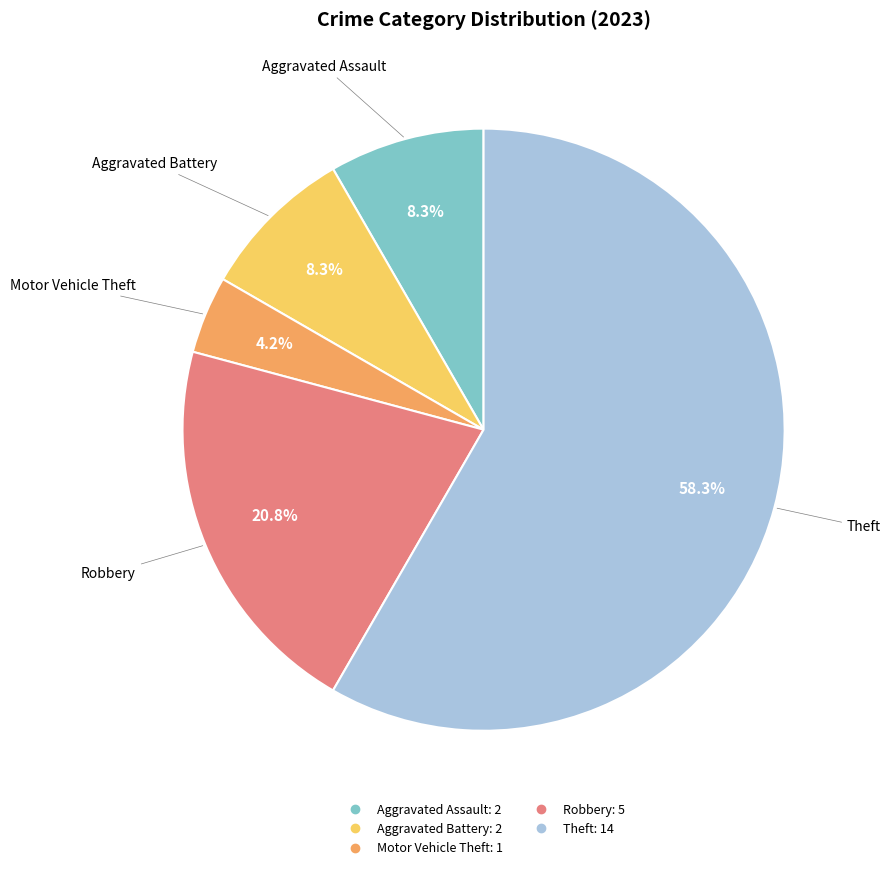

Is there a majority slice in this chart?

Yes